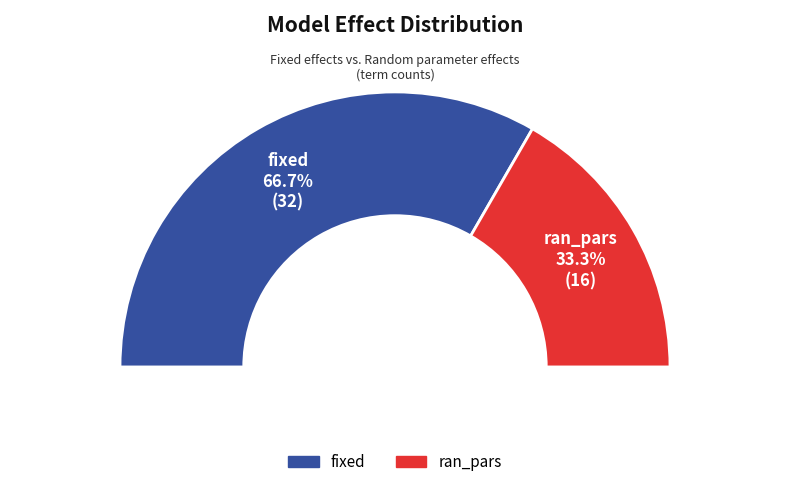

Which has a higher value, fixed or ran_pars?

fixed